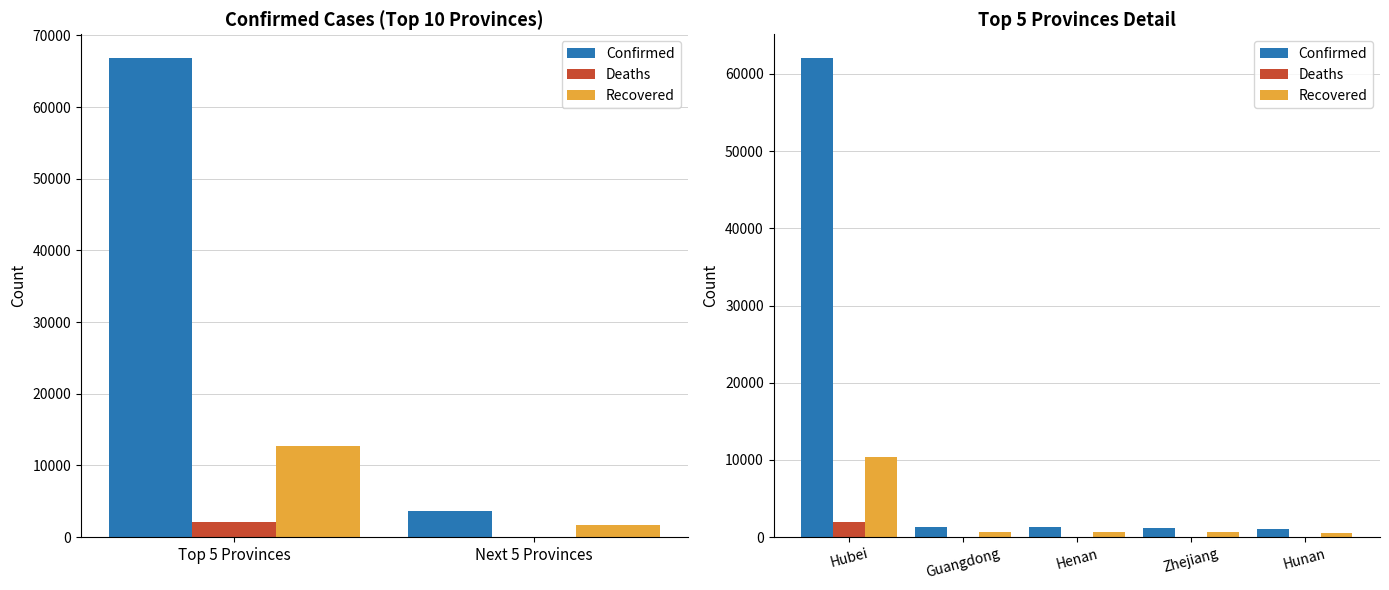

Between Hubei and Hunan, which series saw the biggest shift?

Confirmed